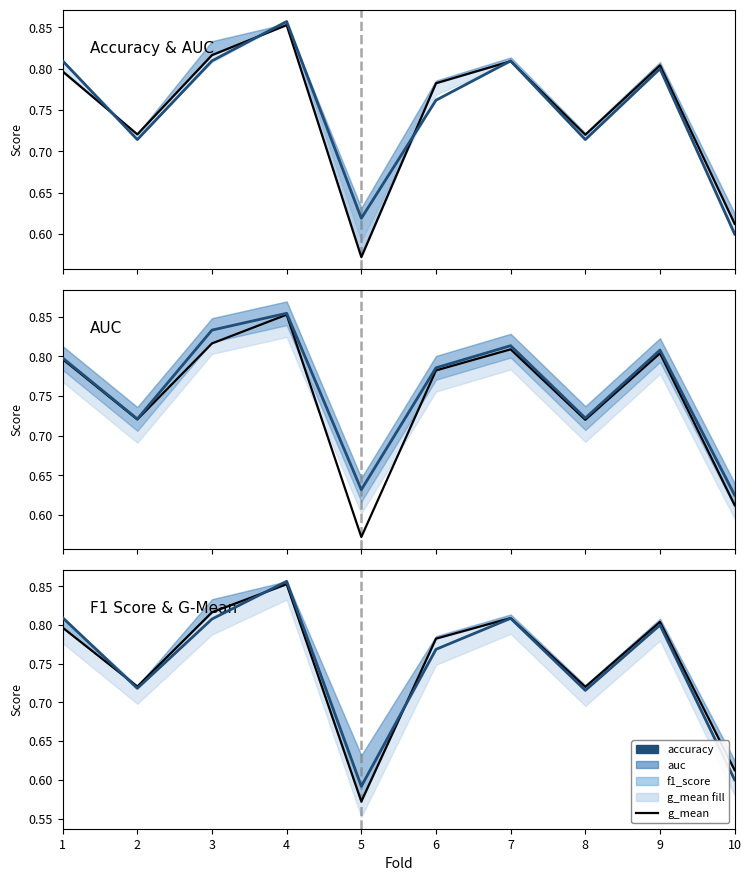

Reading left to right, extract all data points from this chart.

accuracy: 1=0.8	2=0.7	3=0.8	4=0.9	5=0.6	6=0.8	7=0.8	8=0.7	9=0.8	10=0.6
g_mean: 1=0.8	2=0.7	3=0.8	4=0.9	5=0.6	6=0.8	7=0.8	8=0.7	9=0.8	10=0.6
auc: 1=0.8	2=0.7	3=0.8	4=0.9	5=0.6	6=0.8	7=0.8	8=0.7	9=0.8	10=0.6
f1_score: 1=0.8	2=0.7	3=0.8	4=0.9	5=0.6	6=0.8	7=0.8	8=0.7	9=0.8	10=0.6